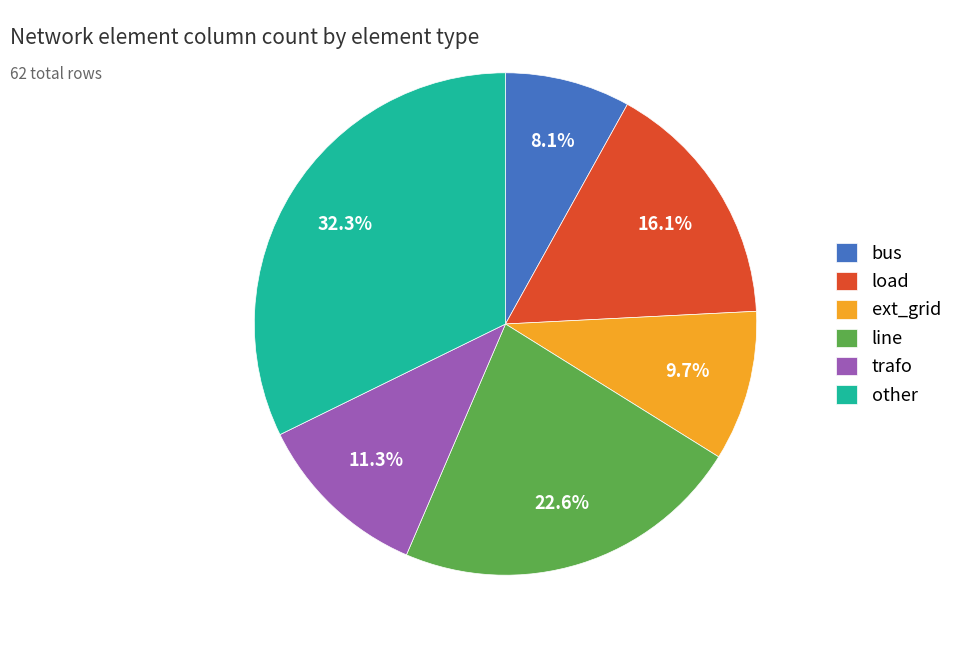

To the nearest percent, what is the combined percentage of line and other?

55%